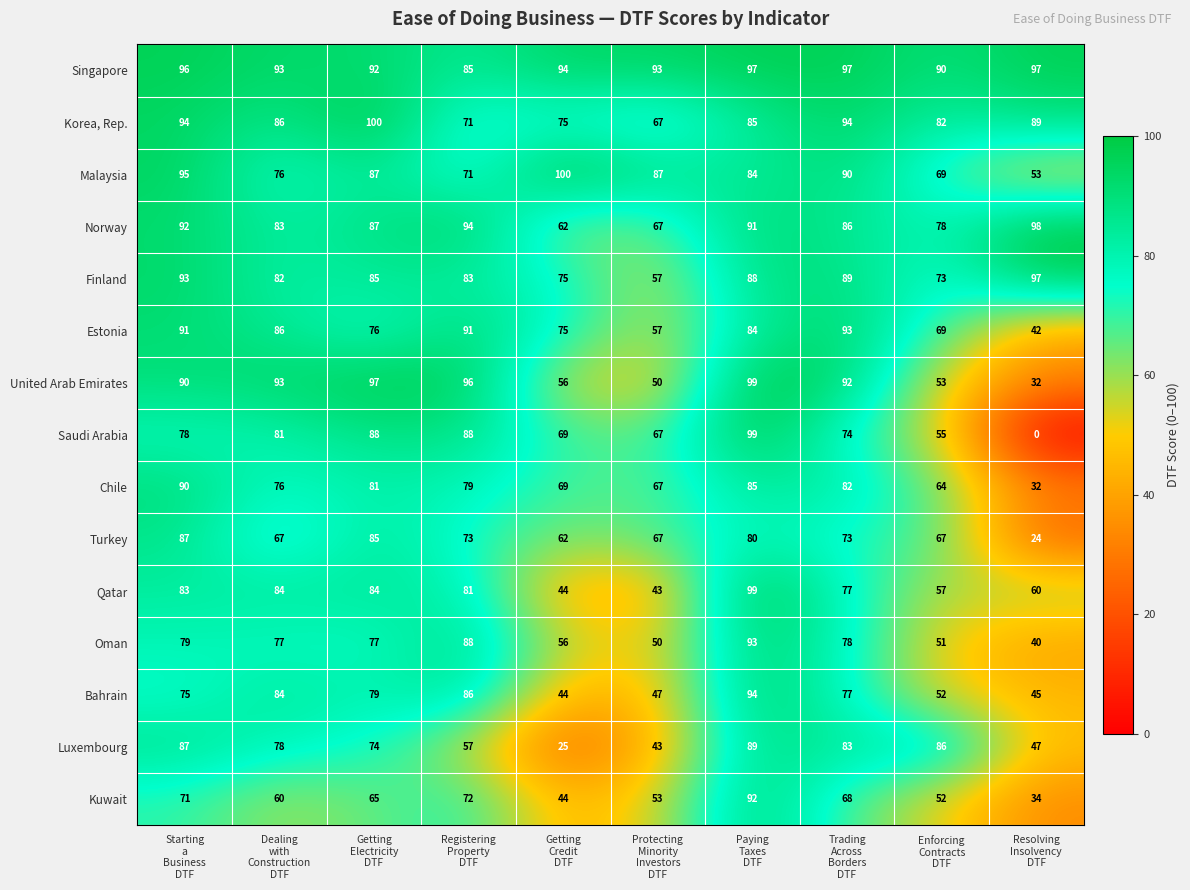

What is the minimum value for Estonia?

42